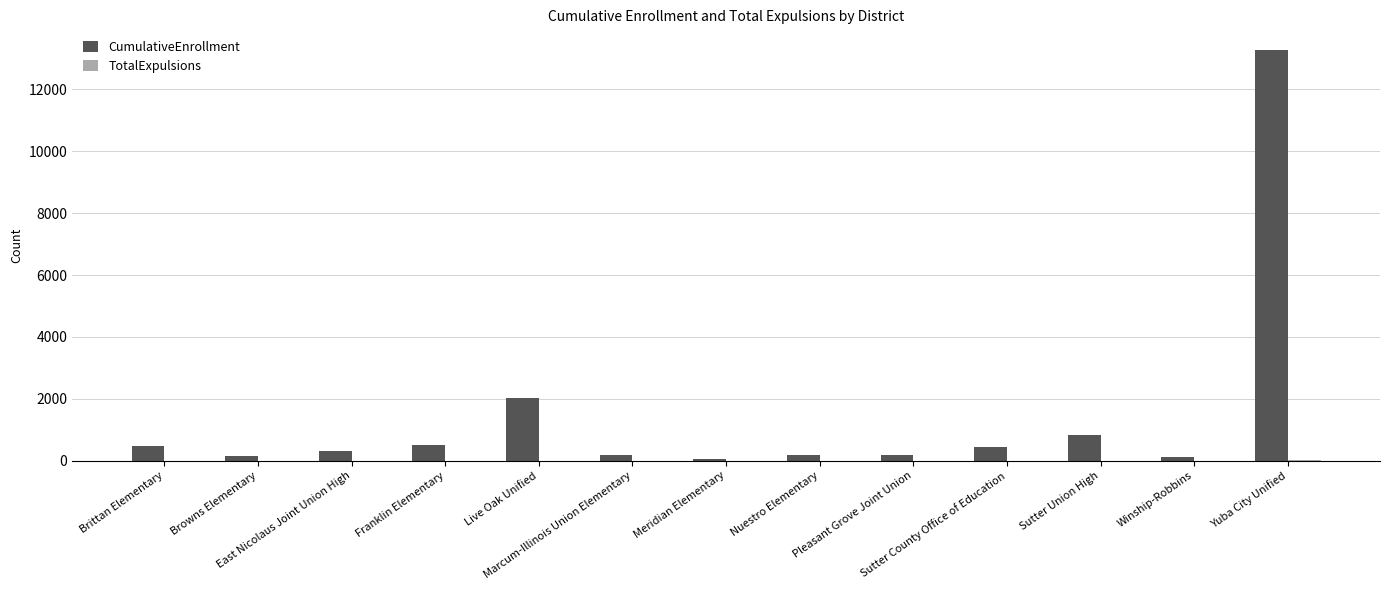

What is the maximum value shown in the chart?

13278